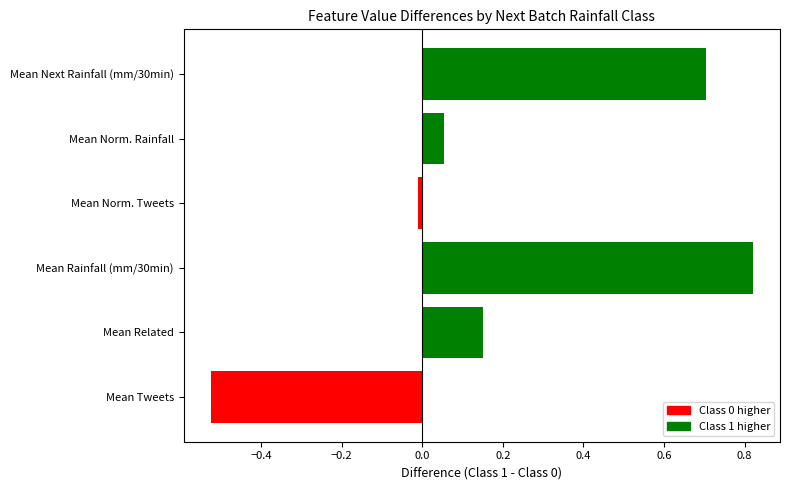

Which has a higher value, Mean Norm. Rainfall or Mean Tweets?

Mean Norm. Rainfall